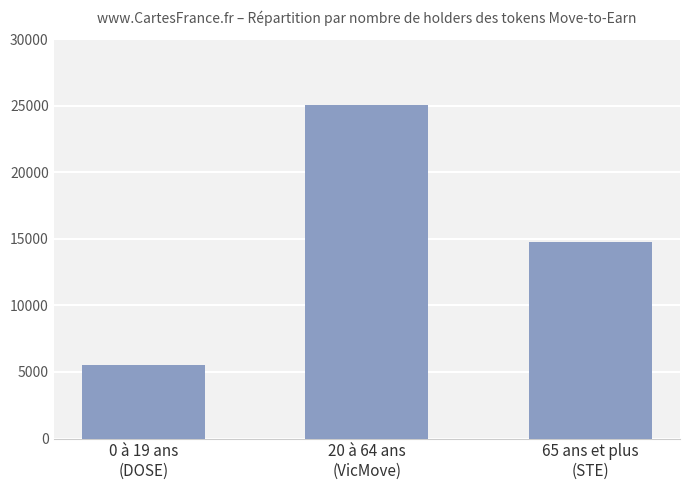

How many data points does each series have?

3